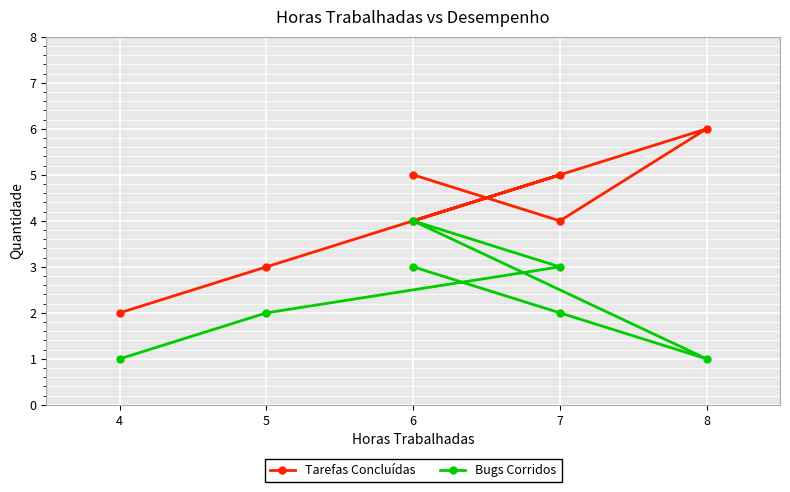

Which series has the largest total across all categories?

Tarefas Concluídas